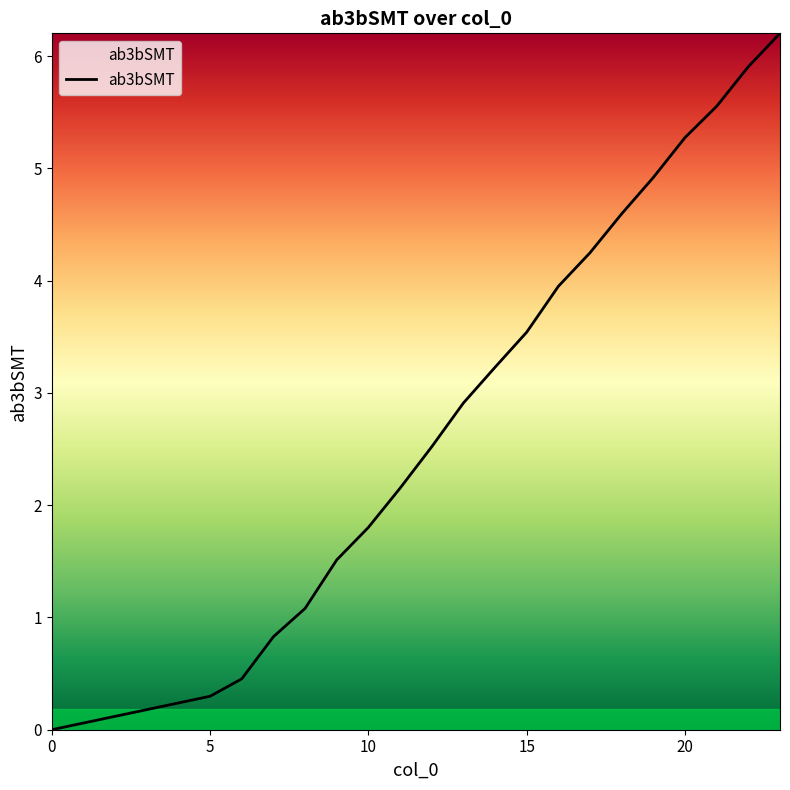

What is the difference between the maximum and minimum values?

6.2